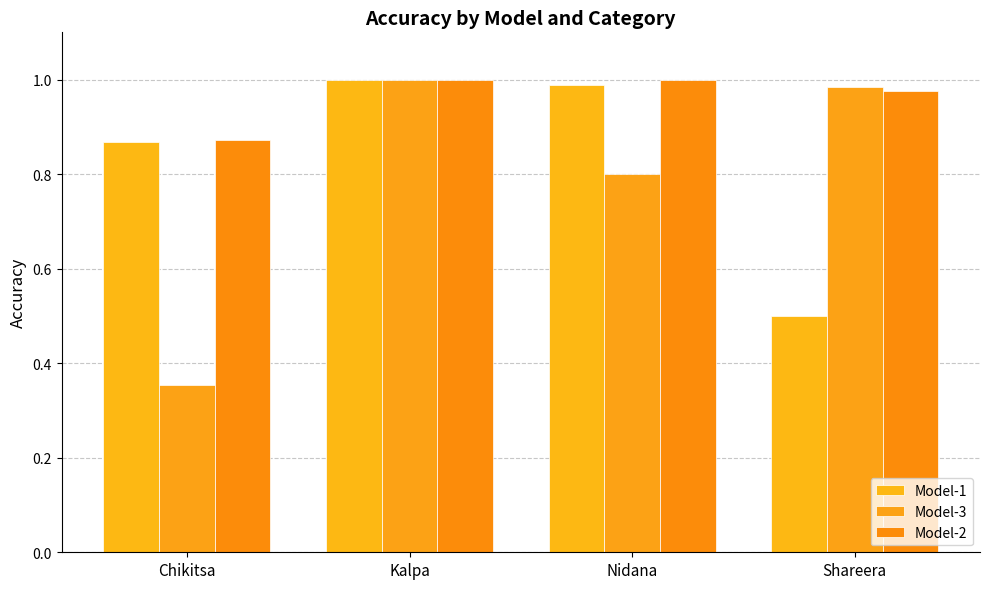

Which series has the largest range (max minus min)?

Model-3